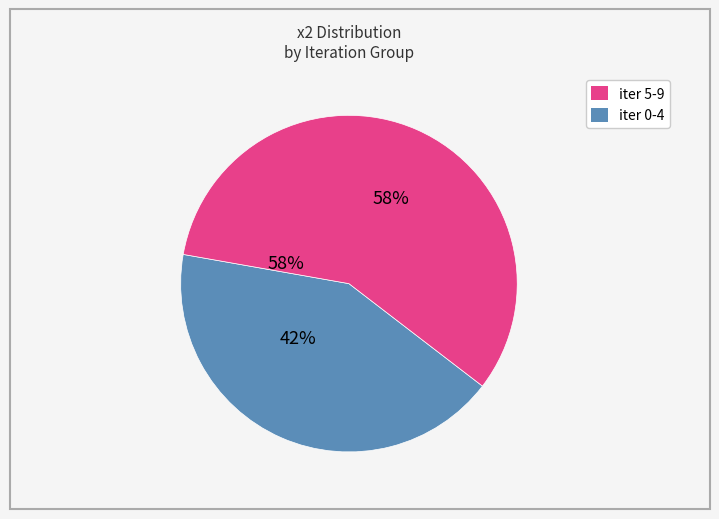

Does any single category account for the majority?

Yes